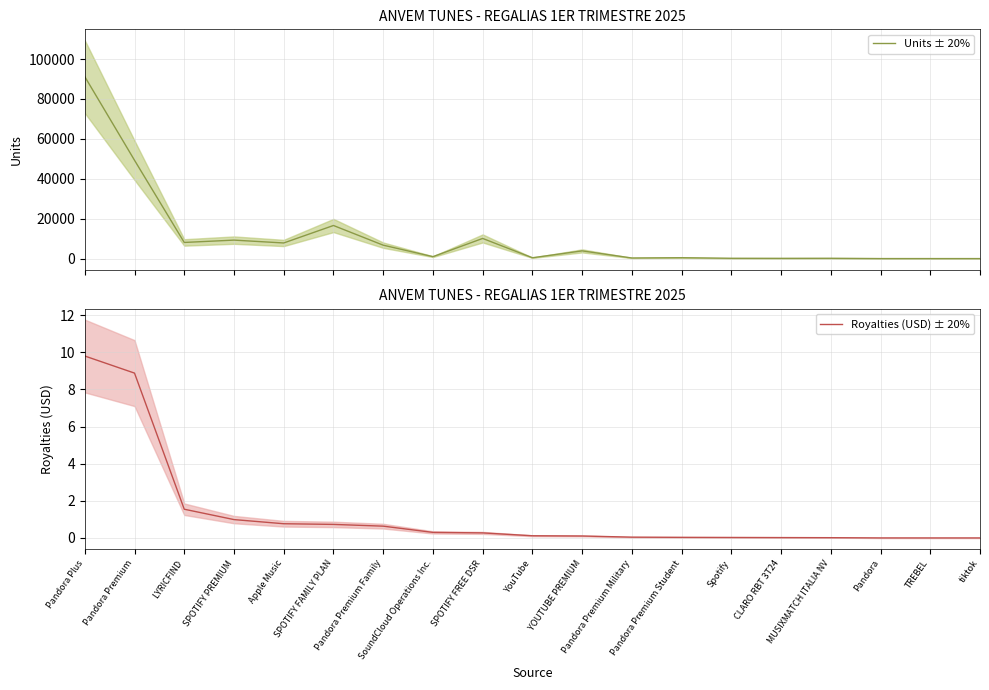

What are all the series names shown in the legend?

Units ± 20%, Royalties (USD) ± 20%